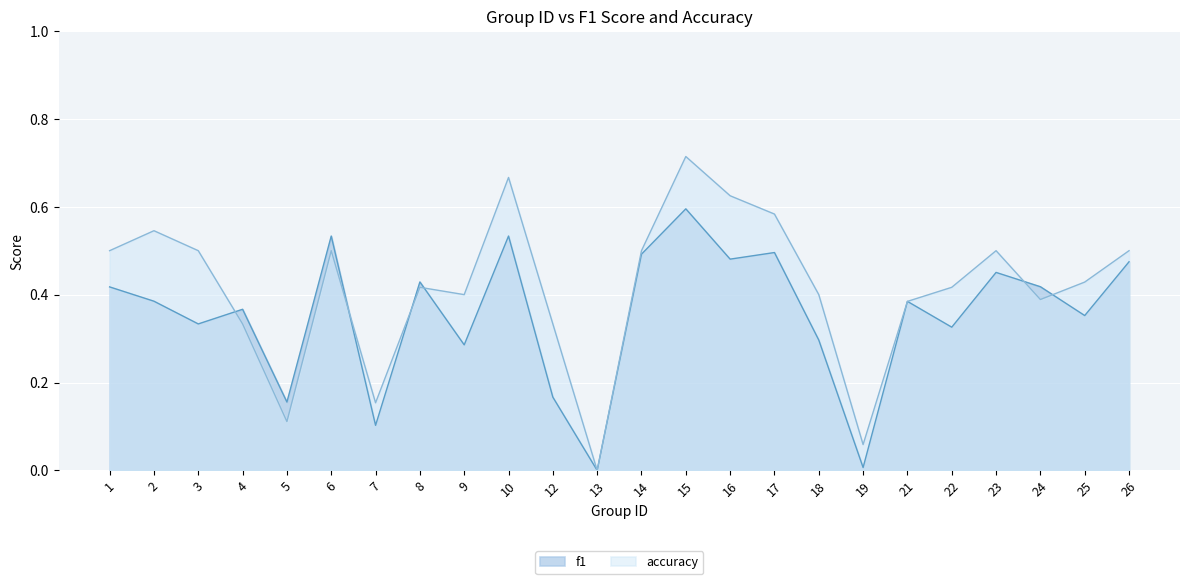

Where is the first local maximum for accuracy?

2